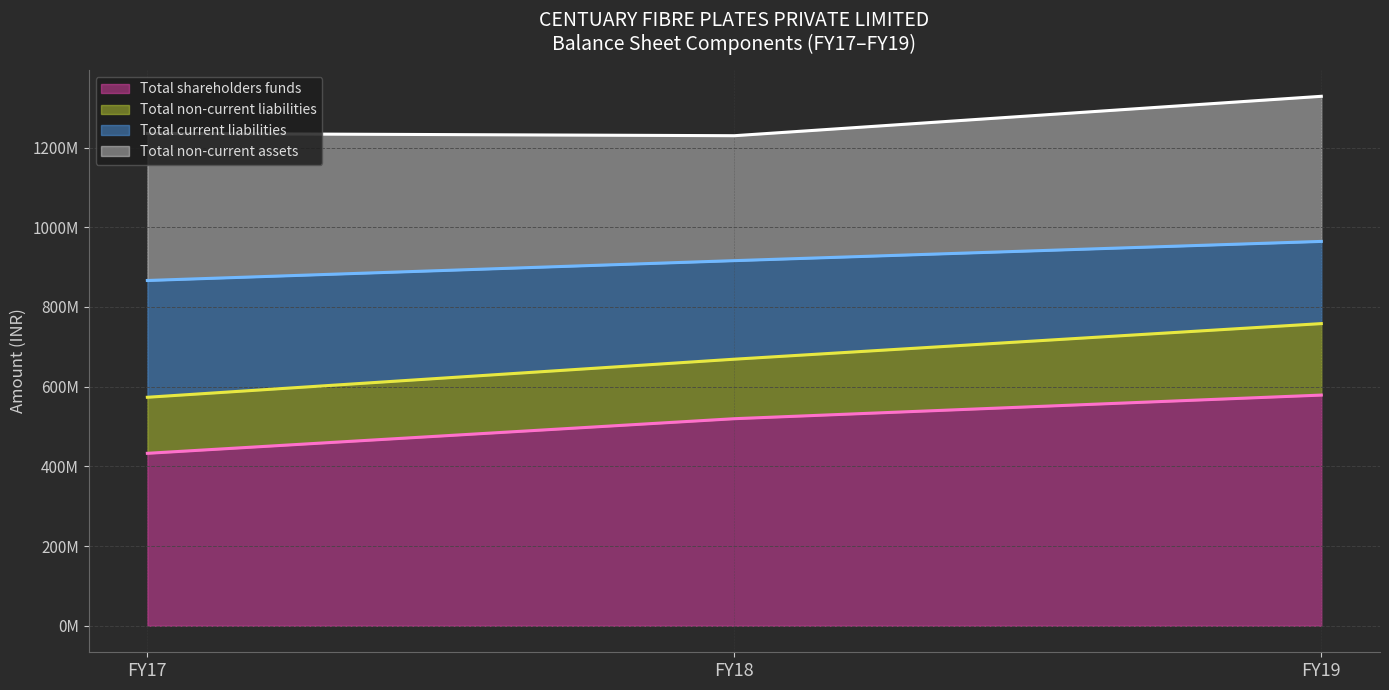

At which category is the sum across all series the highest?

FY19